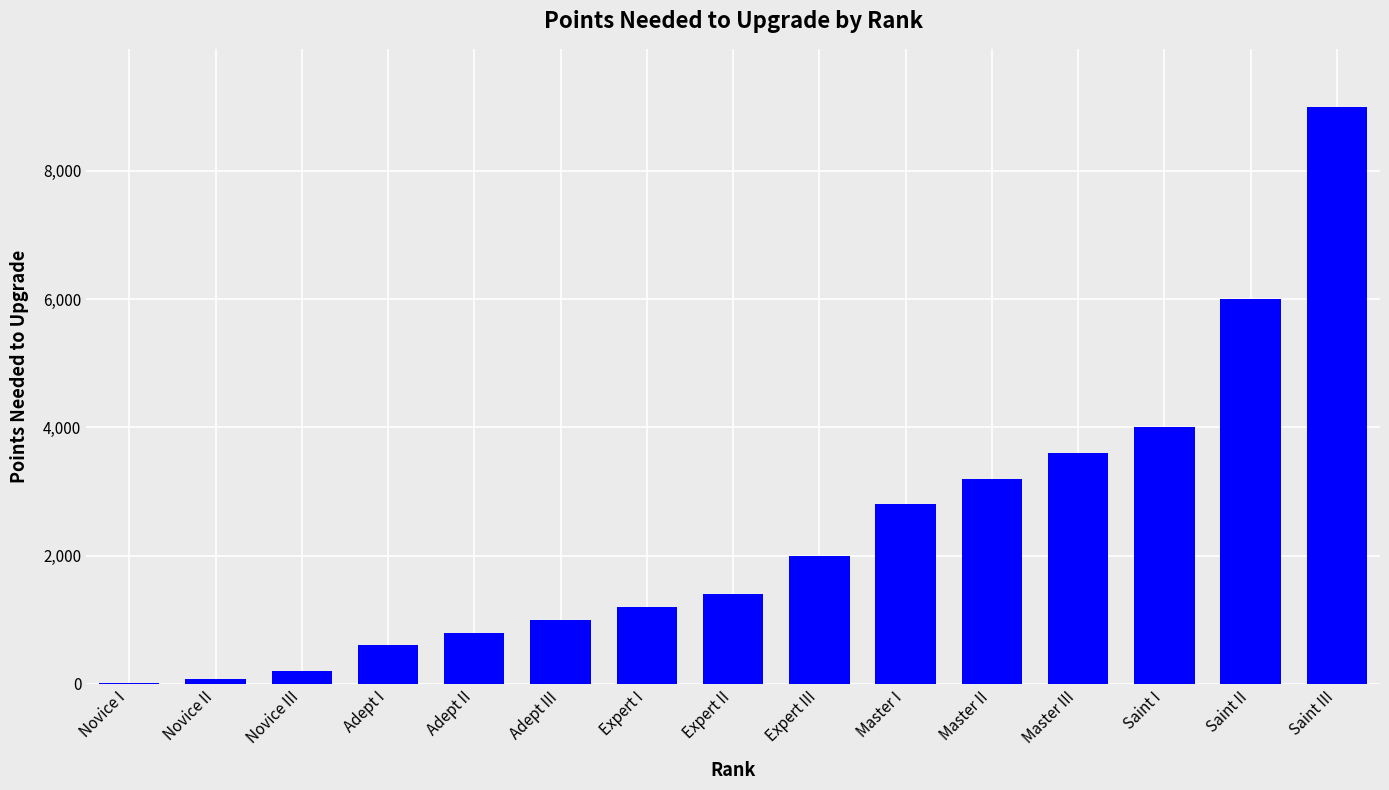

Is it true that the value at Expert III is 2000?

True